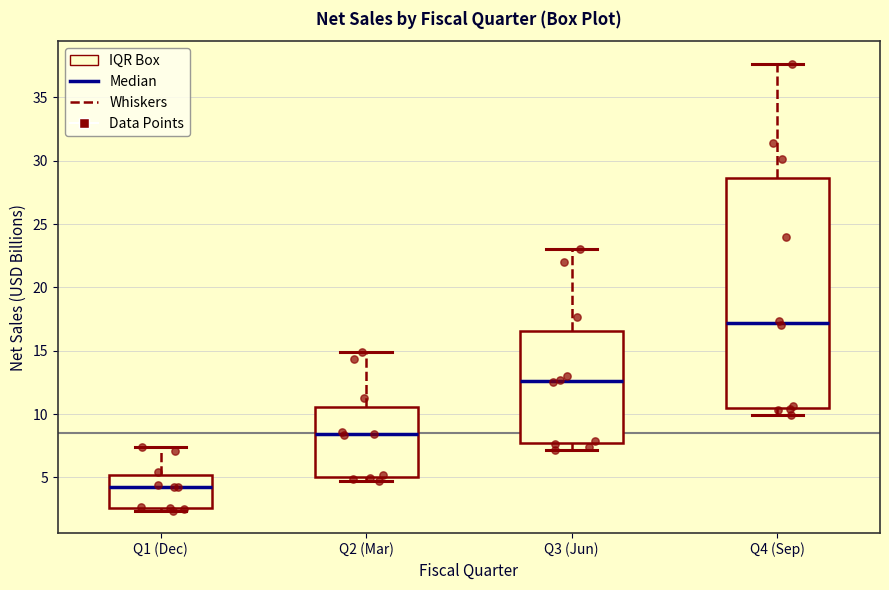

Which box has the lowest median line?

Q1 (Dec)